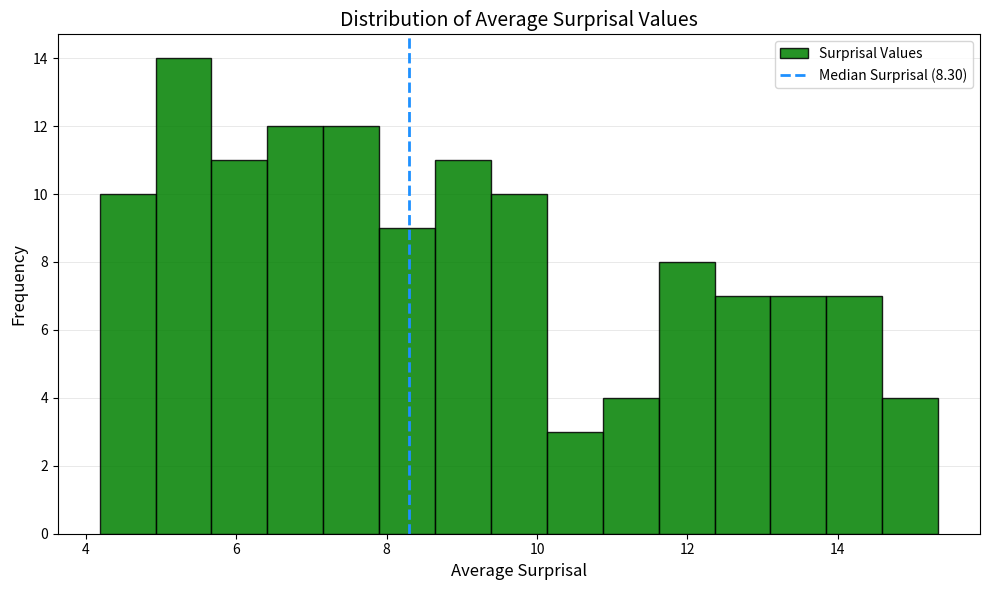

Read against the x-axis, roughly where is the centre of the tallest bar?

5.2